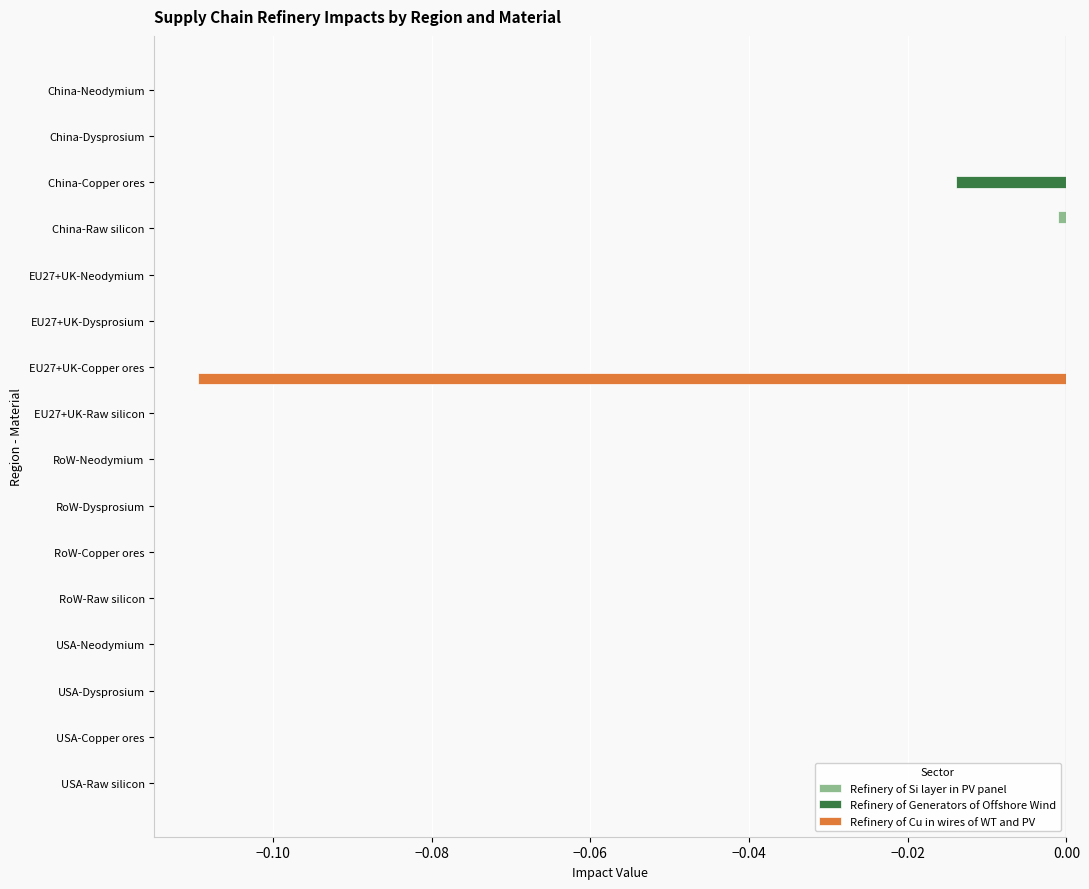

Which series changed the most between EU27+UK-Copper ores and USA-Dysprosium?

Refinery of Cu in wires of WT and PV